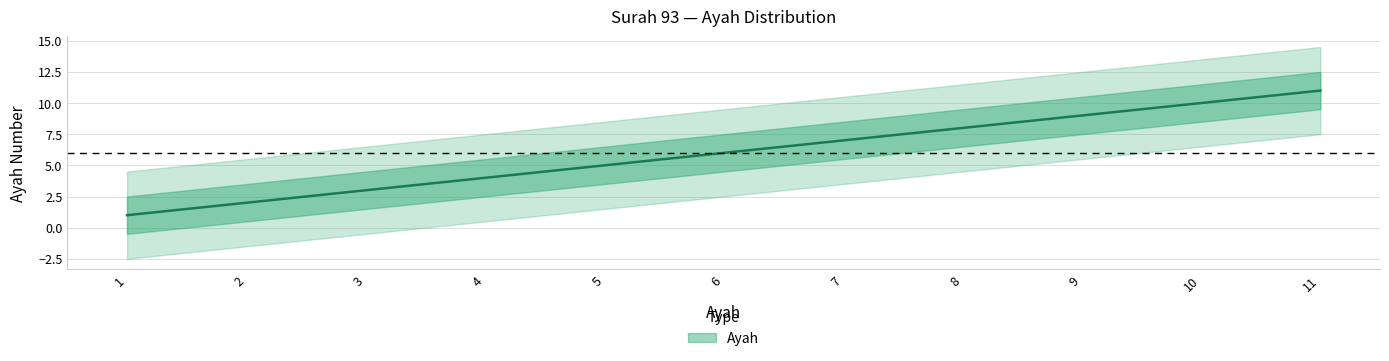

What is the ratio of the value at 5 to the value at 4?

1.2